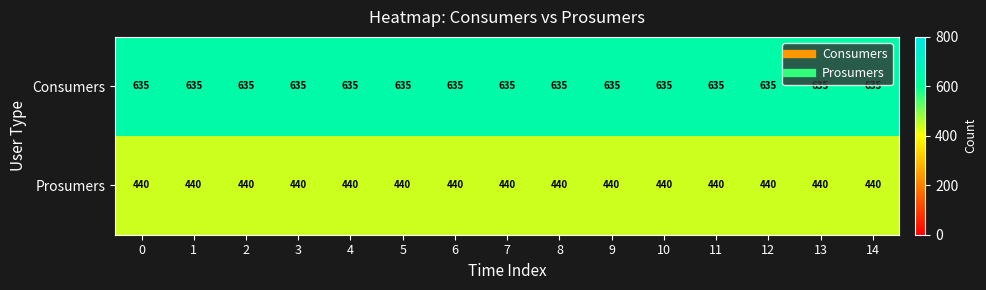

List the series in order of their peak value, highest first.

Consumers, Prosumers